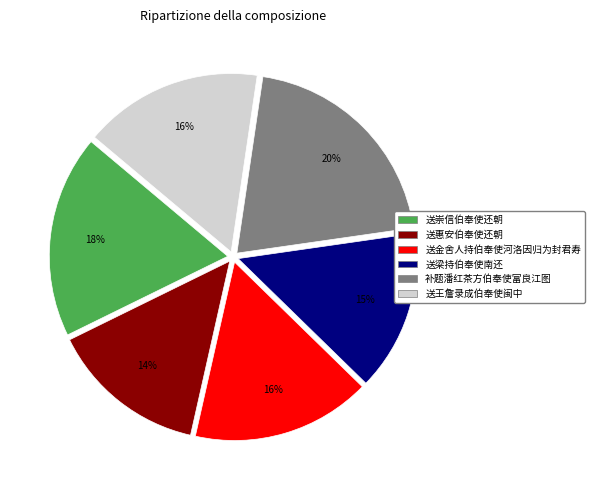

To the nearest percent, what is the average slice percentage?

17%